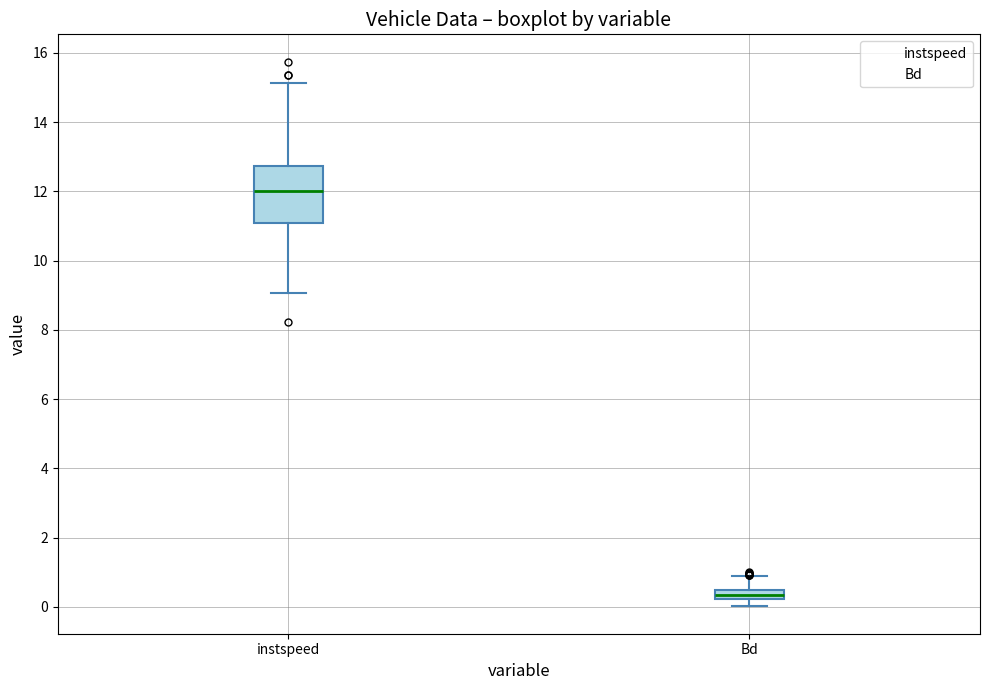

Which box's median line is the lowest?

Bd